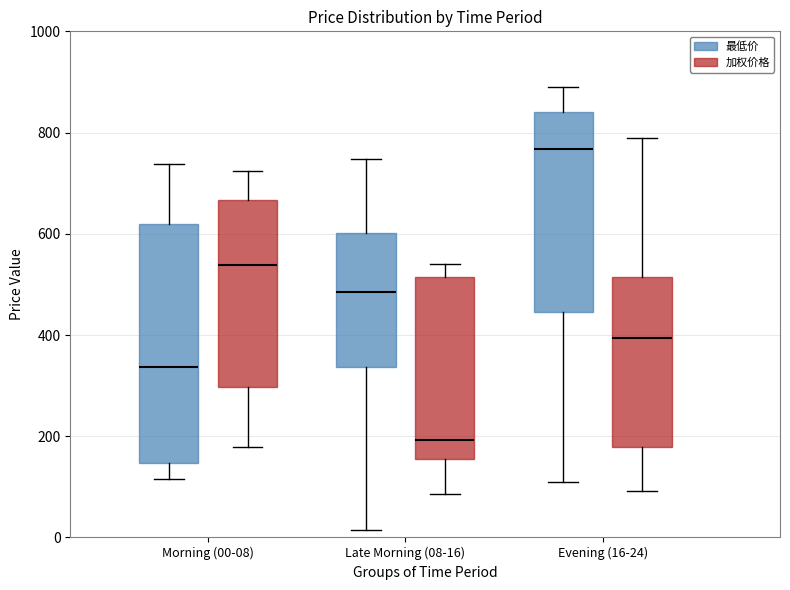

Reading left to right, read every box against the y-axis: the position of its median line, the range the box covers, and the ends of its whiskers. The values are not printed on the chart, so give them approximately, as read against the axis.

Morning (00-08) (最低价): median 340, box 140 to 620, whiskers 120 to 740
Morning (00-08) (加权价格): median 540, box 300 to 660, whiskers 180 to 720
Late Morning (08-16) (最低价): median 480, box 340 to 600, whiskers 20 to 740
Late Morning (08-16) (加权价格): median 200, box 160 to 520, whiskers 80 to 540
Evening (16-24) (最低价): median 760, box 440 to 840, whiskers 100 to 880
Evening (16-24) (加权价格): median 400, box 180 to 520, whiskers 100 to 780